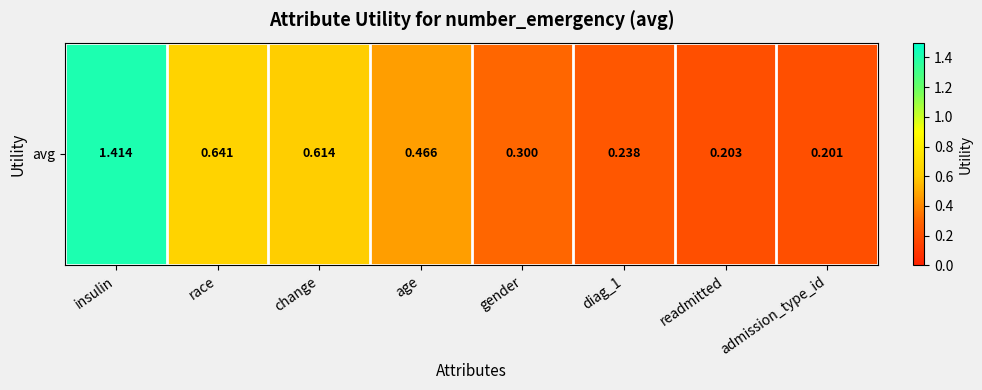

The value at change is 0.6. True or false?

True